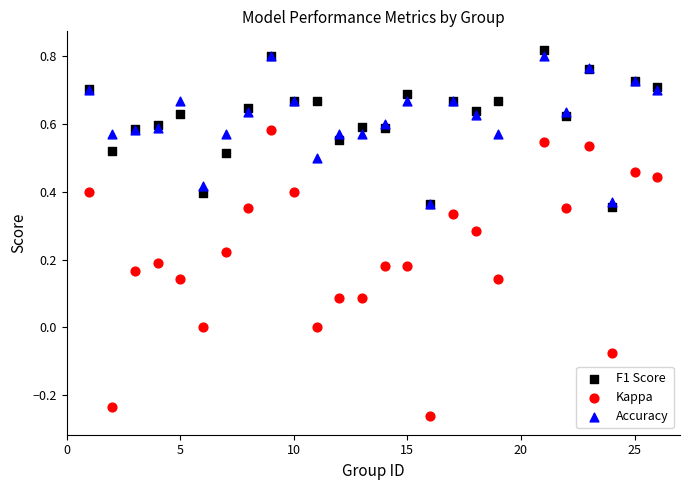

Which series has the widest spread of Y values?

Kappa